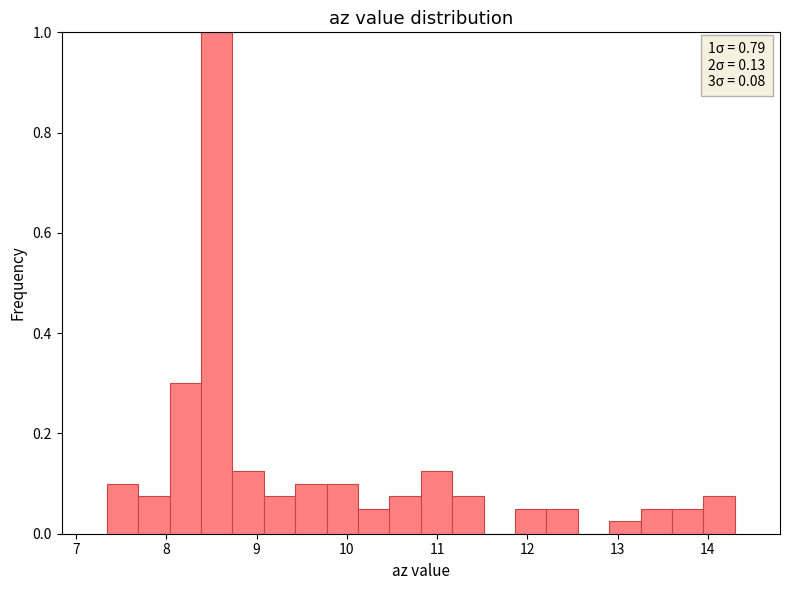

Around what value on the x-axis is the tallest bar? Give the approximate position of its centre, as read against the axis.

8.6